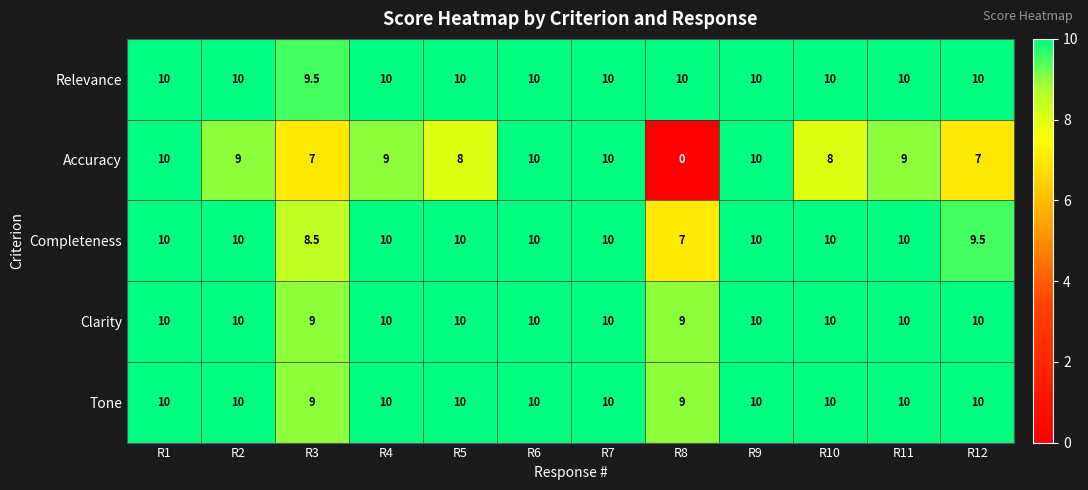

How many Tone values are between 10 and 11?

10